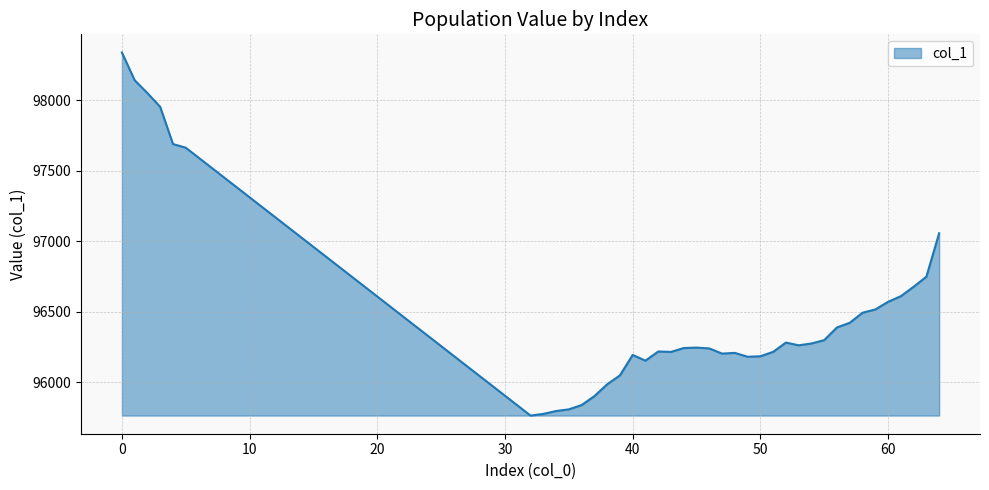

List the labels in order of value, smallest first.

32, 33, 34, 35, 36, 37, 38, 39, 41, 49, 50, 40, 47, 48, 43, 51, 42, 46, 44, 45, 53, 54, 52, 55, 56, 57, 58, 59, 60, 61, 62, 63, 64, 5, 4, 3, 2, 1, 0